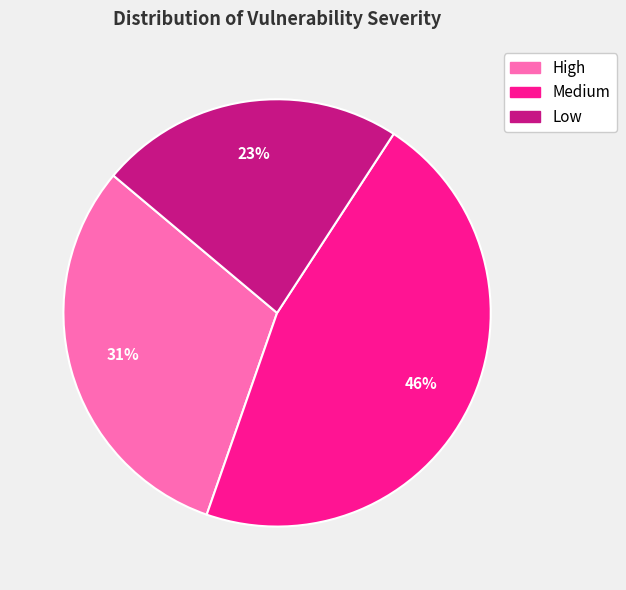

Do Medium and Low together represent more than half of the pie?

Yes